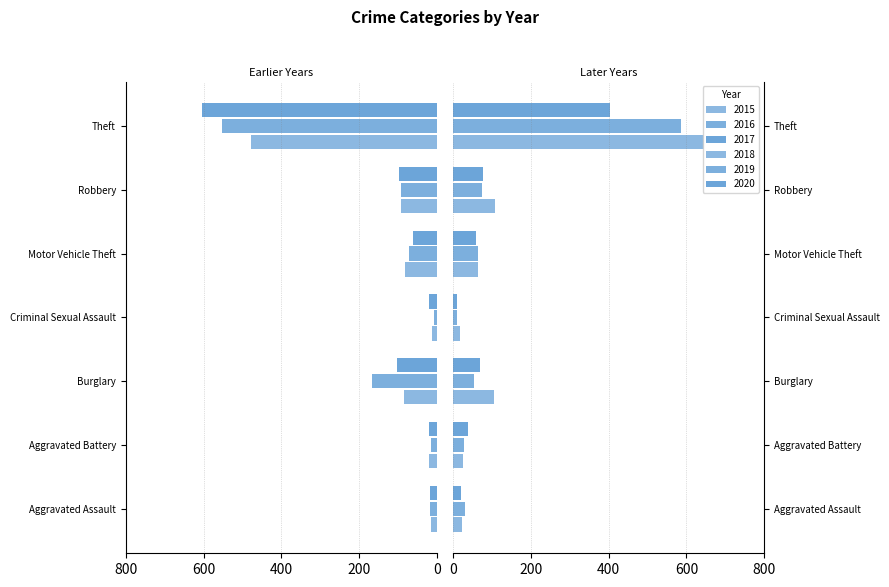

Is it true that 2017 equals -104 at Burglary?

True